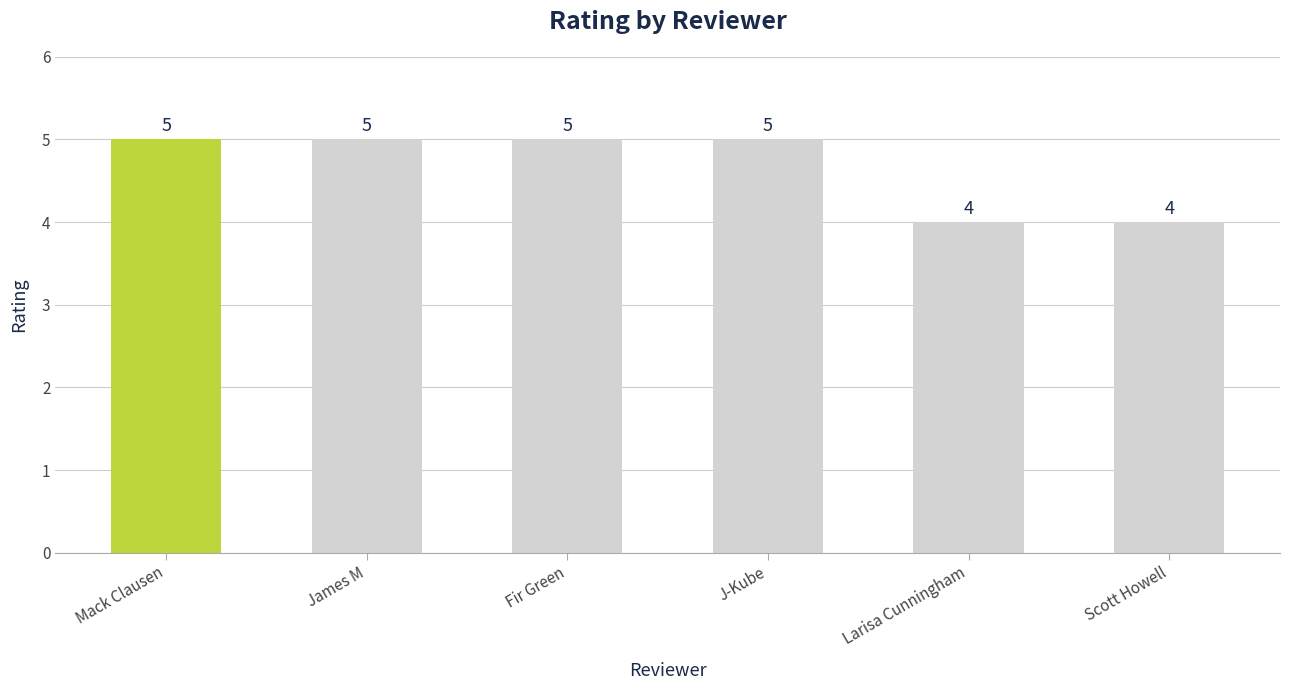

Count the number of data series in this chart.

1